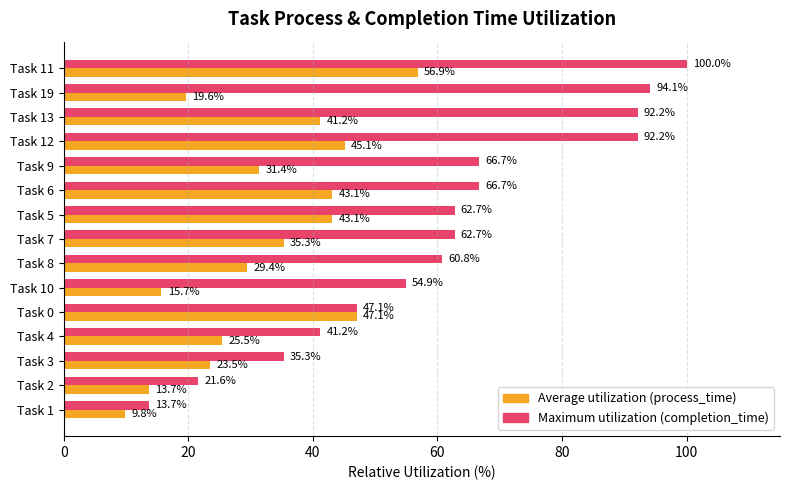

What is the spread (max minus min) of values at Task 4?

15.7